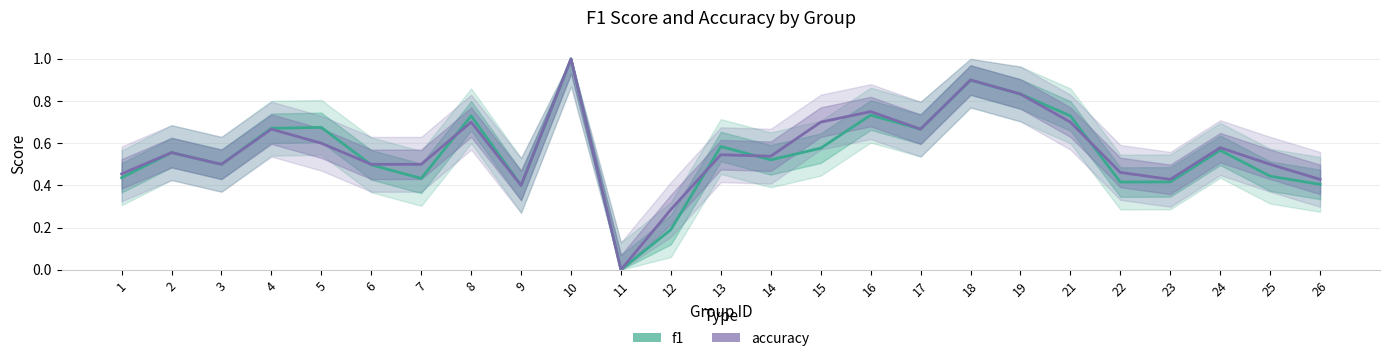

What is the difference between the maximum and minimum values in the f1 series?

1.0